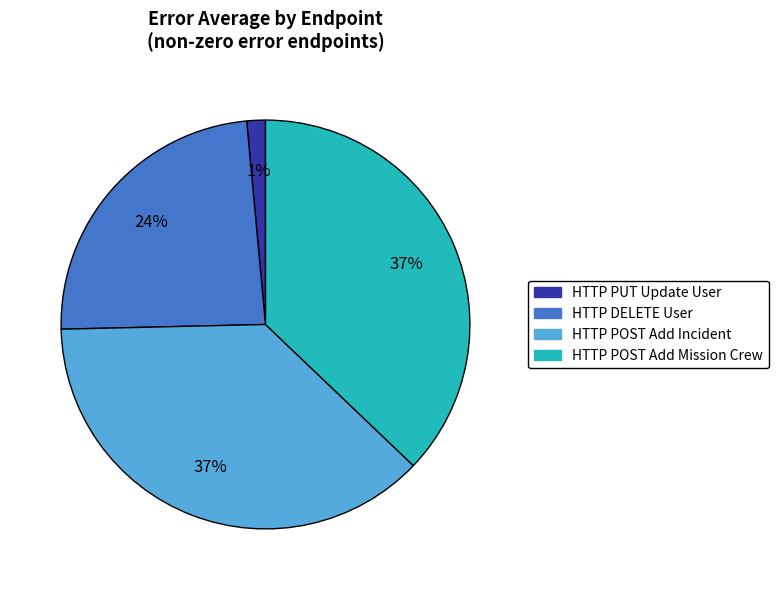

Count the number of slices in the pie.

4